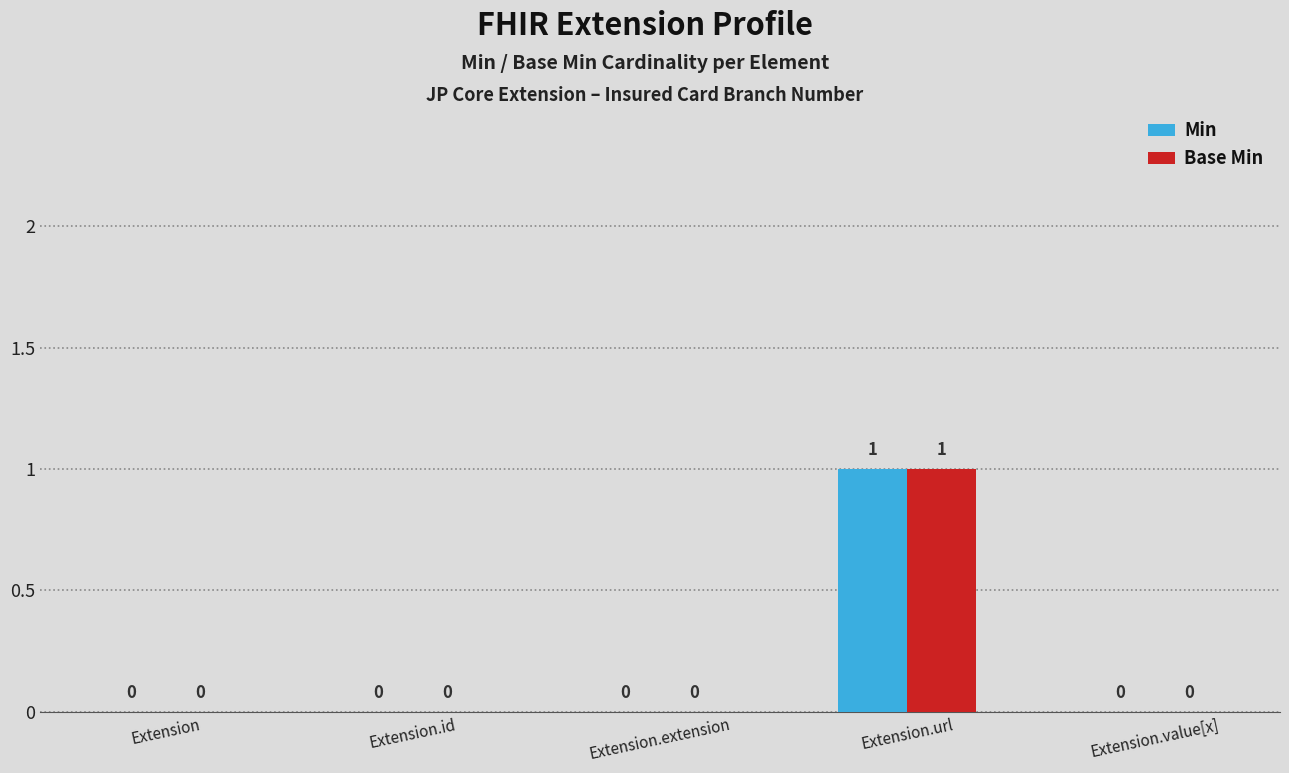

True or false: Min has a value of 0 at Extension.extension.

True